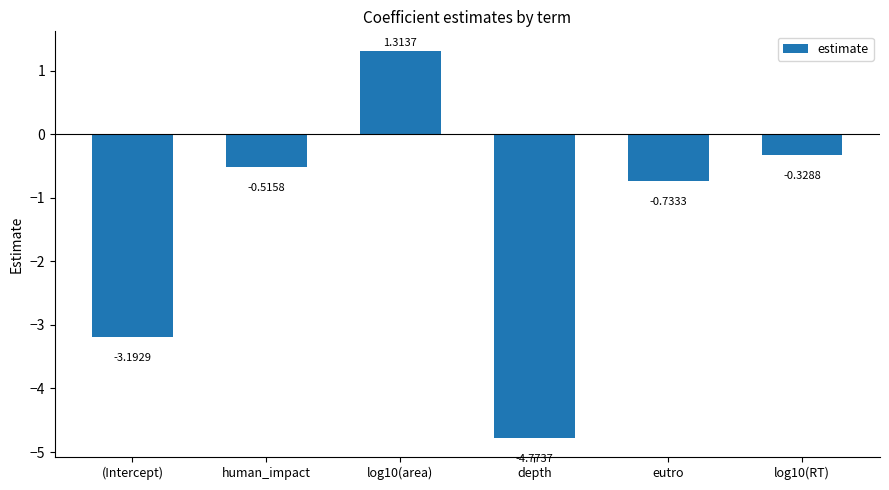

What is the difference between the values at eutro and log10(RT)?

0.4